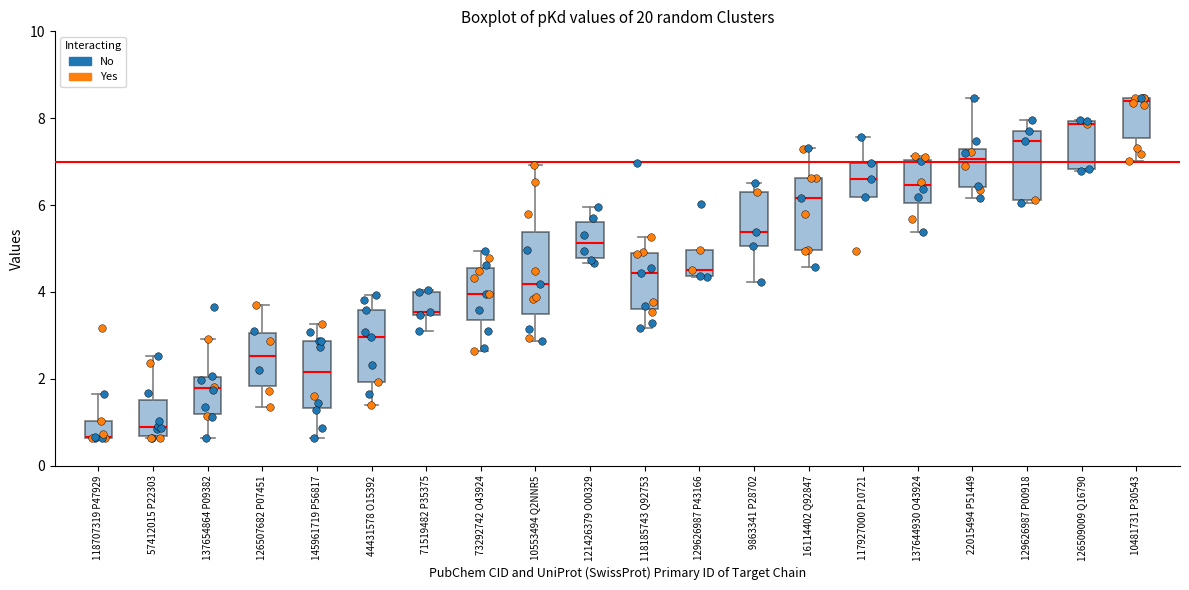

Which box's median line is the highest?

10481731 P30543